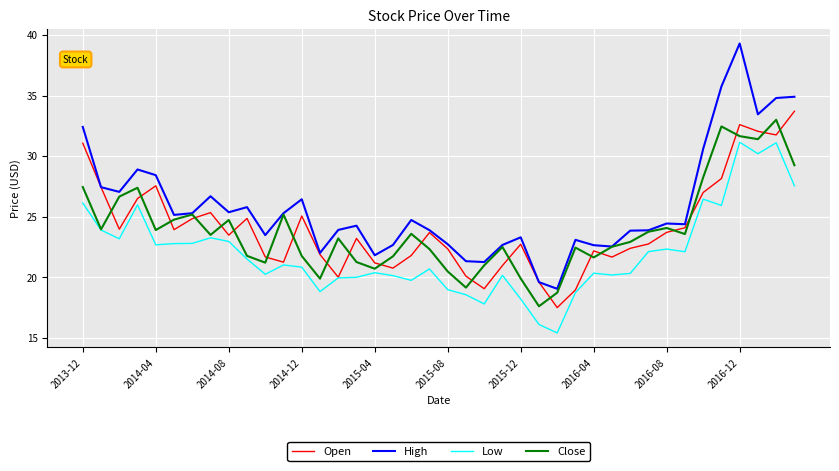

Count the number of categories in the chart.

40